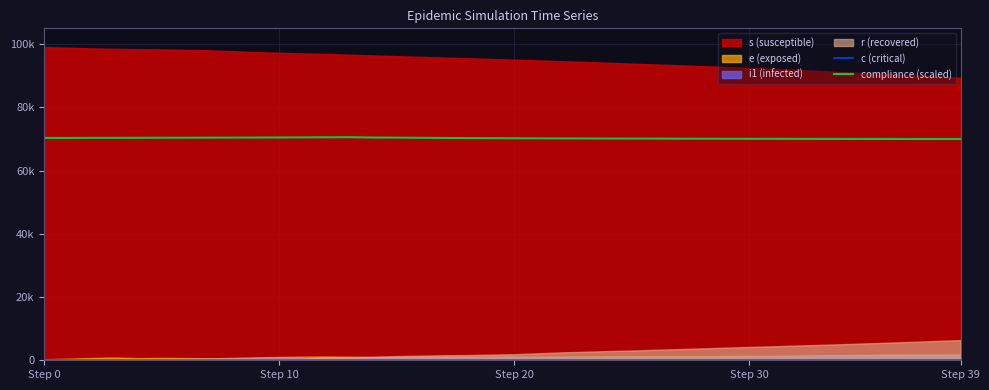

True or false: c (critical) and compliance (scaled) cross at least once.

False